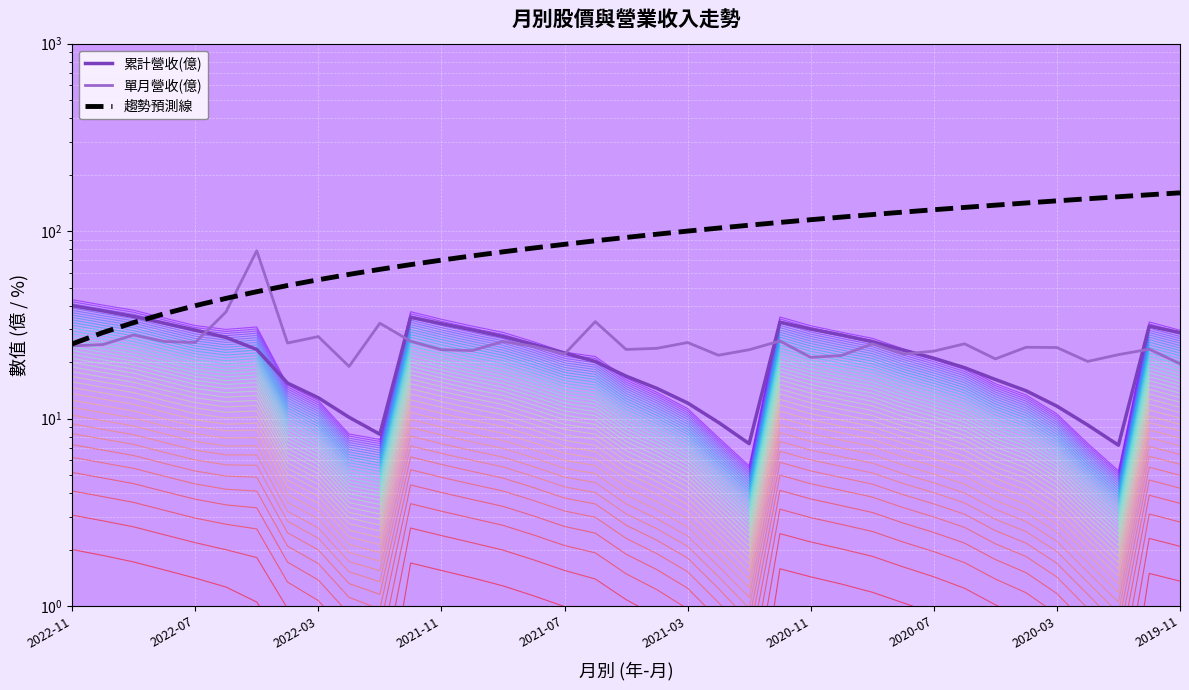

At how many categories does at least one series exceed 11?

37